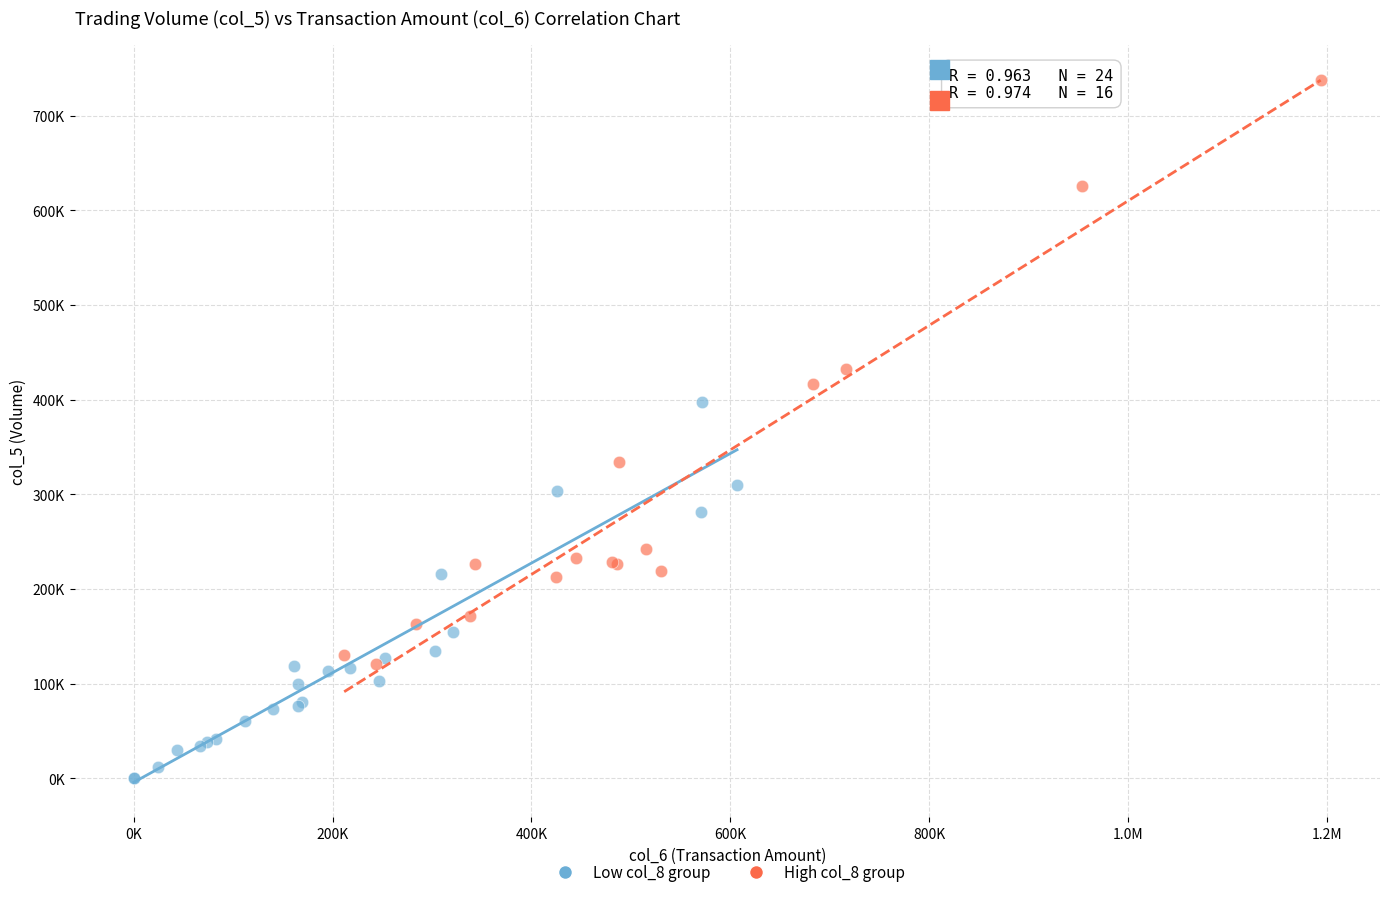

Which series contains the lowest Y value?

Low col_8 group